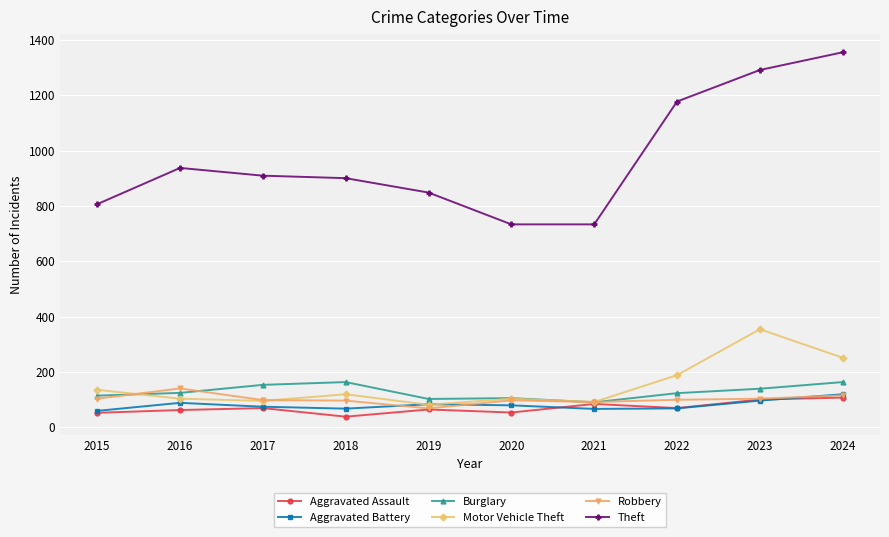

List the series in order of their peak value, highest first.

Theft, Motor Vehicle Theft, Burglary, Robbery, Aggravated Battery, Aggravated Assault